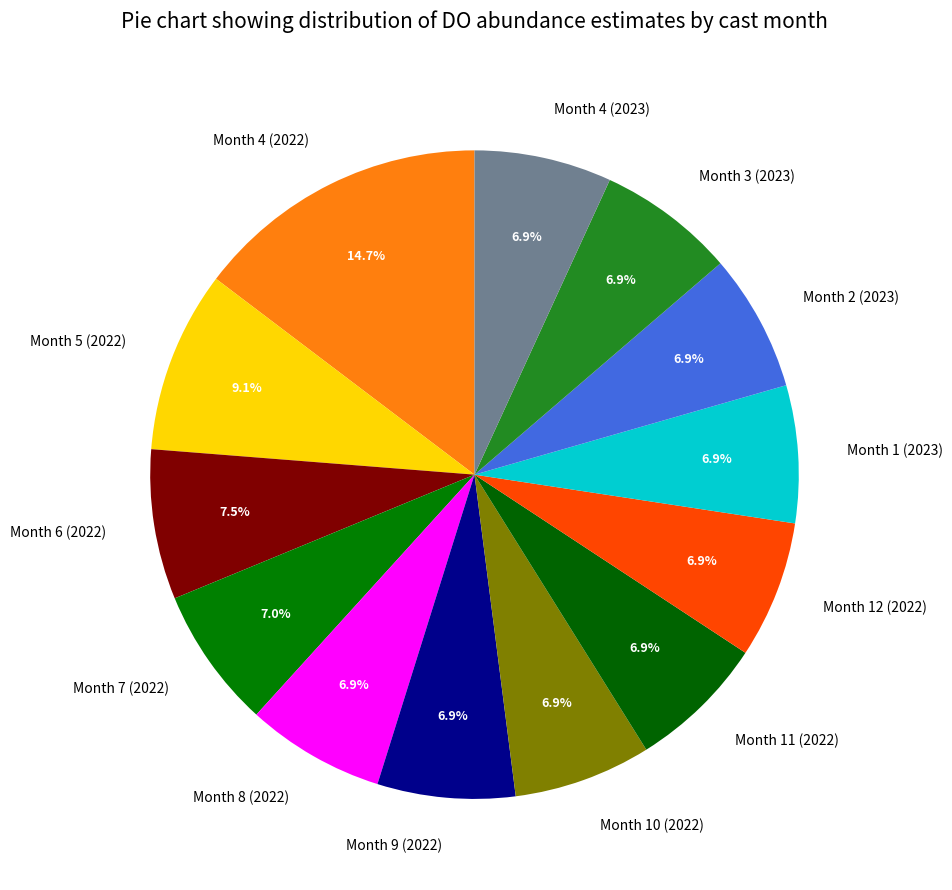

How many slices are in this pie chart?

13